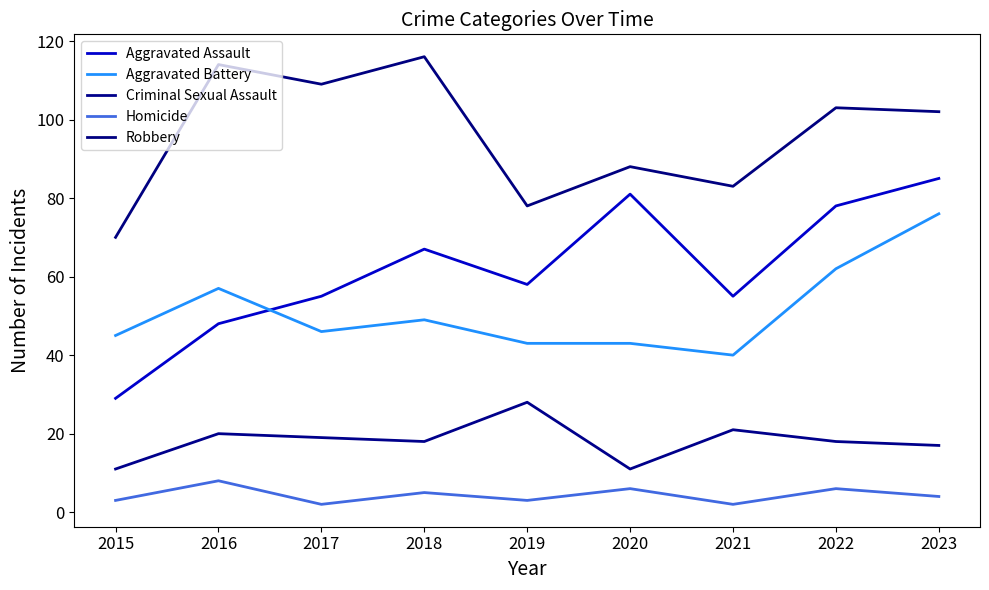

What is the value of the Aggravated Battery point at the 5th from the left?

43